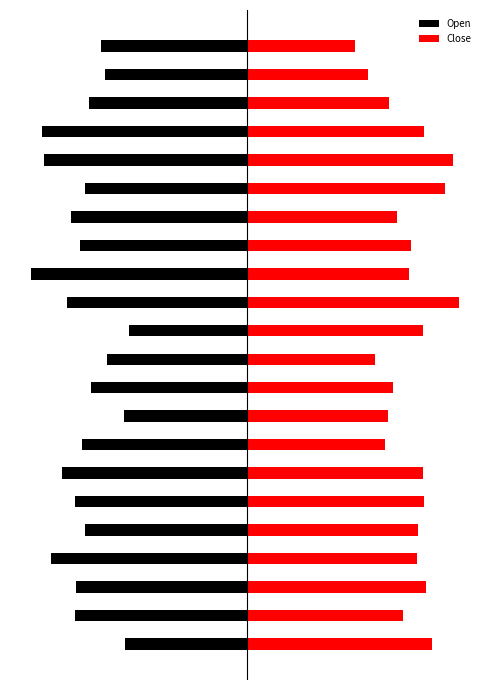

Reading left to right, list all the values displayed in this chart.

Open: -9.2	-12.9	-12.8	-14.8	-12.2	-12.9	-13.9	-12.4	-9.2	-11.7	-10.5	-8.9	-13.6	-16.2	-12.5	-13.2	-12.2	-15.2	-15.4	-11.9	-10.7	-11.0
Close: 13.9	11.6	13.4	12.7	12.8	13.2	13.2	10.3	10.5	10.9	9.6	13.2	15.8	12.2	12.3	11.2	14.8	15.4	13.2	10.7	9.1	8.1